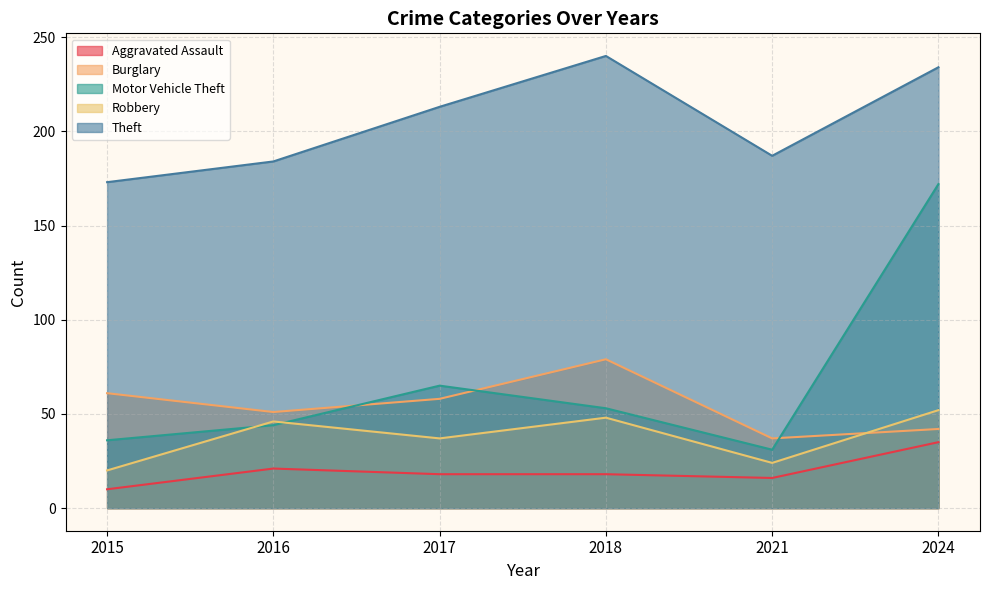

Reading left to right, transcribe all the data shown in this chart.

Aggravated Assault: 10	21	18	18	16	35
Burglary: 61	51	58	79	37	42
Motor Vehicle Theft: 36	44	65	53	31	172
Robbery: 20	46	37	48	24	52
Theft: 173	184	213	240	187	234